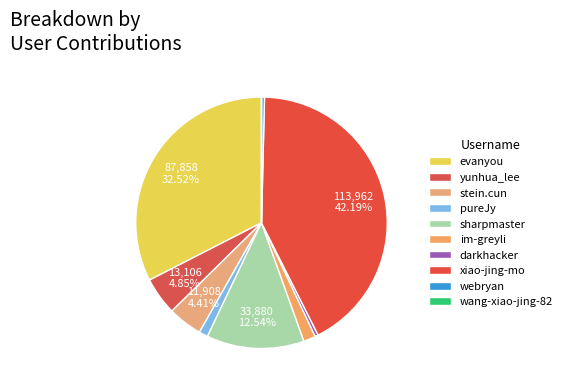

True or false: stein.cun accounts for 4% of the total.

True